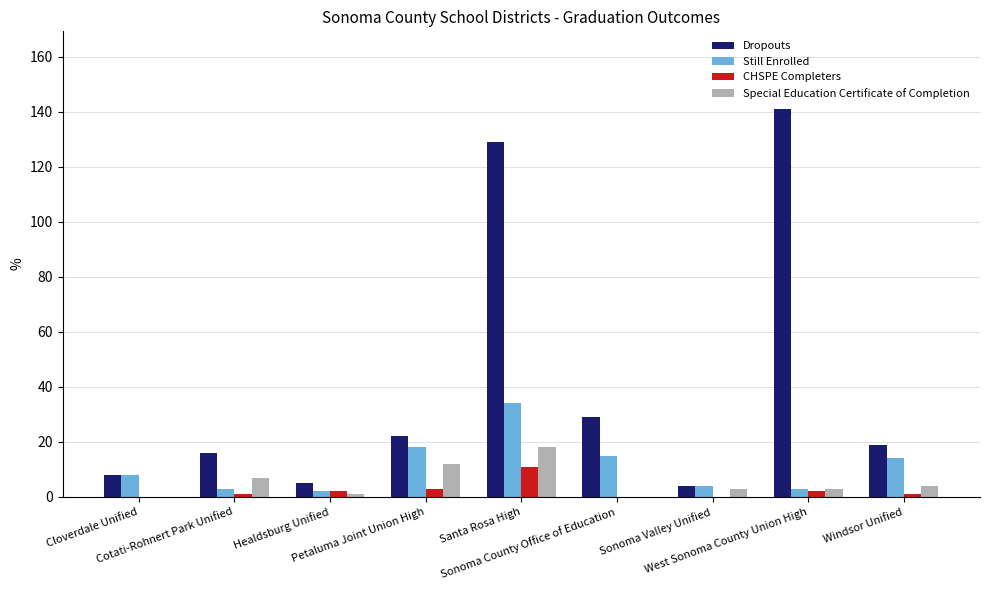

How many data points does each series have?

9